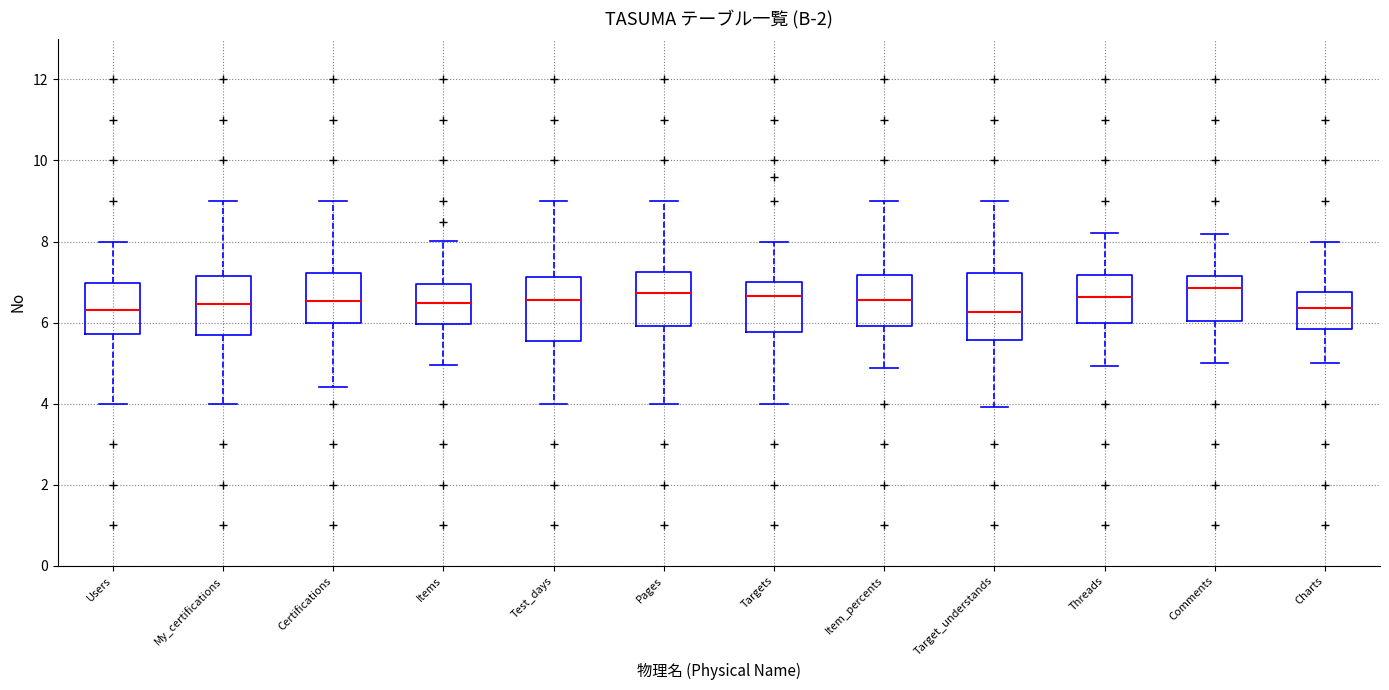

Where does the median line of the box for Pages sit on the y-axis? The values are not printed on the chart, so give them approximately, as read against the axis.

6.8